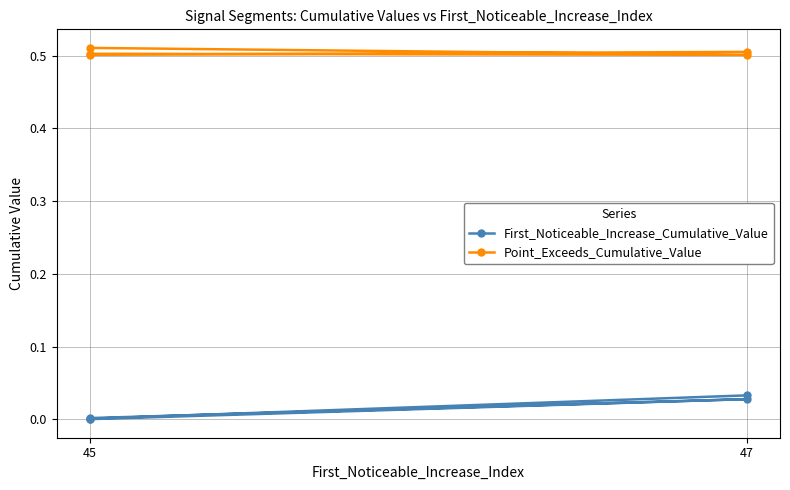

Rank the series by their maximum value, from highest to lowest.

Point_Exceeds_Cumulative_Value, First_Noticeable_Increase_Cumulative_Value